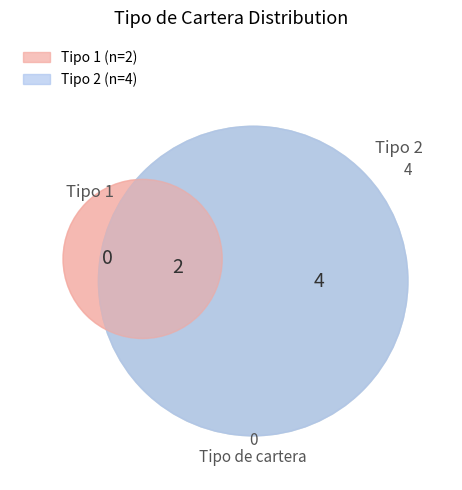

Is there any slice that represents more than half of the pie?

No